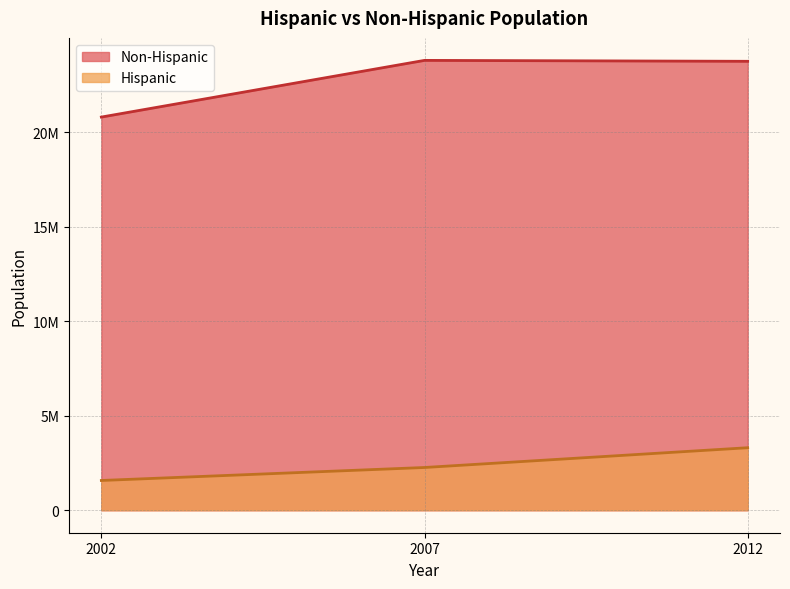

What is the difference between the highest and lowest values at 2002?

19219928